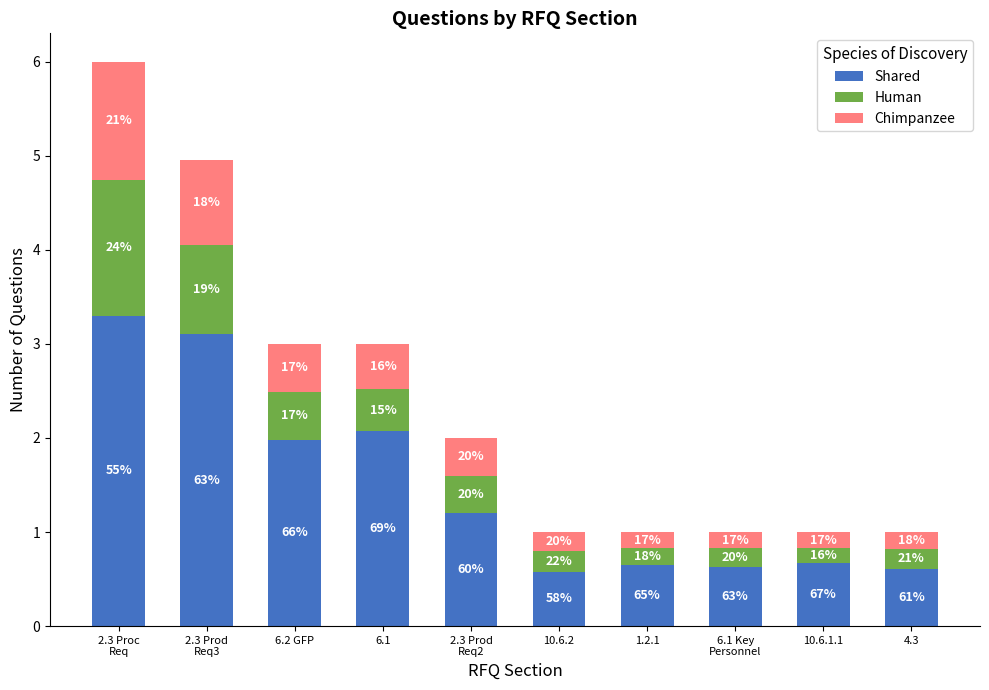

What are all the series names shown in the legend?

Shared, Human, Chimpanzee